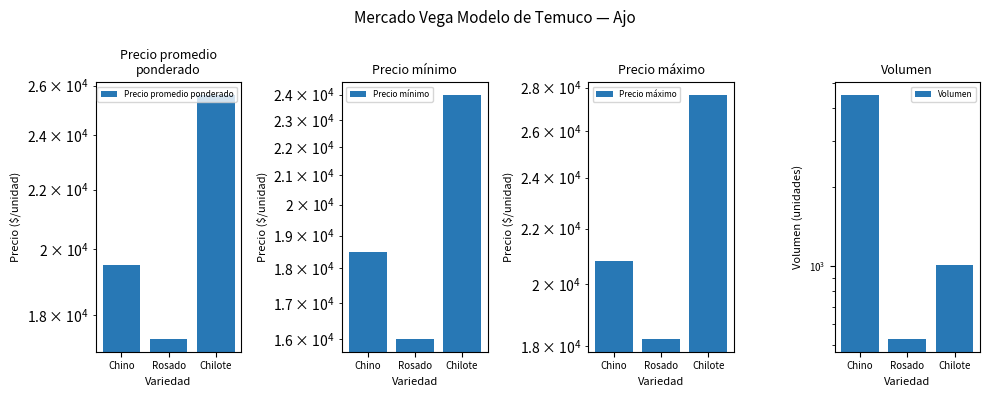

What is the sum of all Precio máximo values?

66667